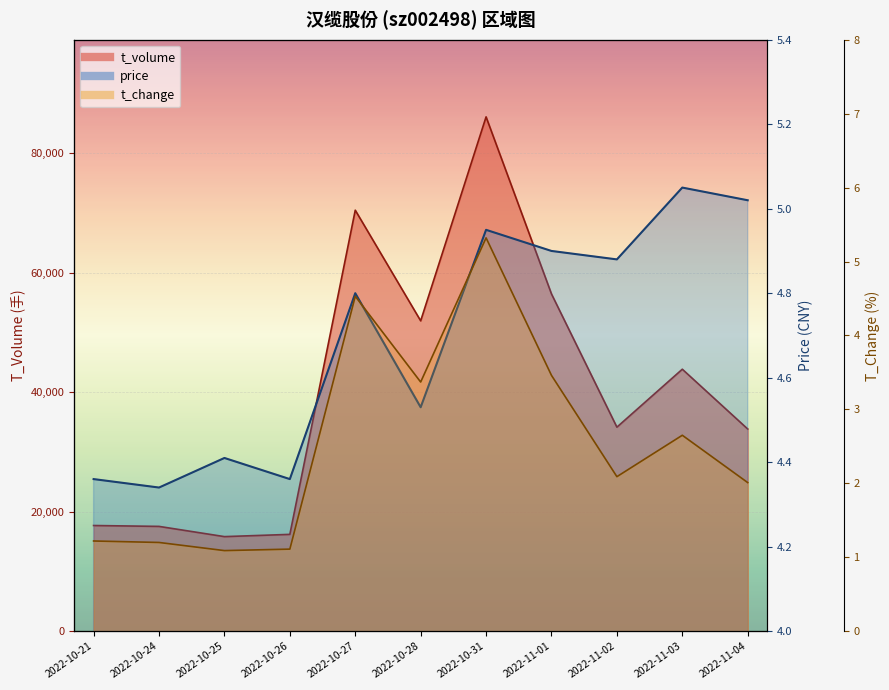

List the series in order of their peak value, highest first.

t_volume, t_change, price